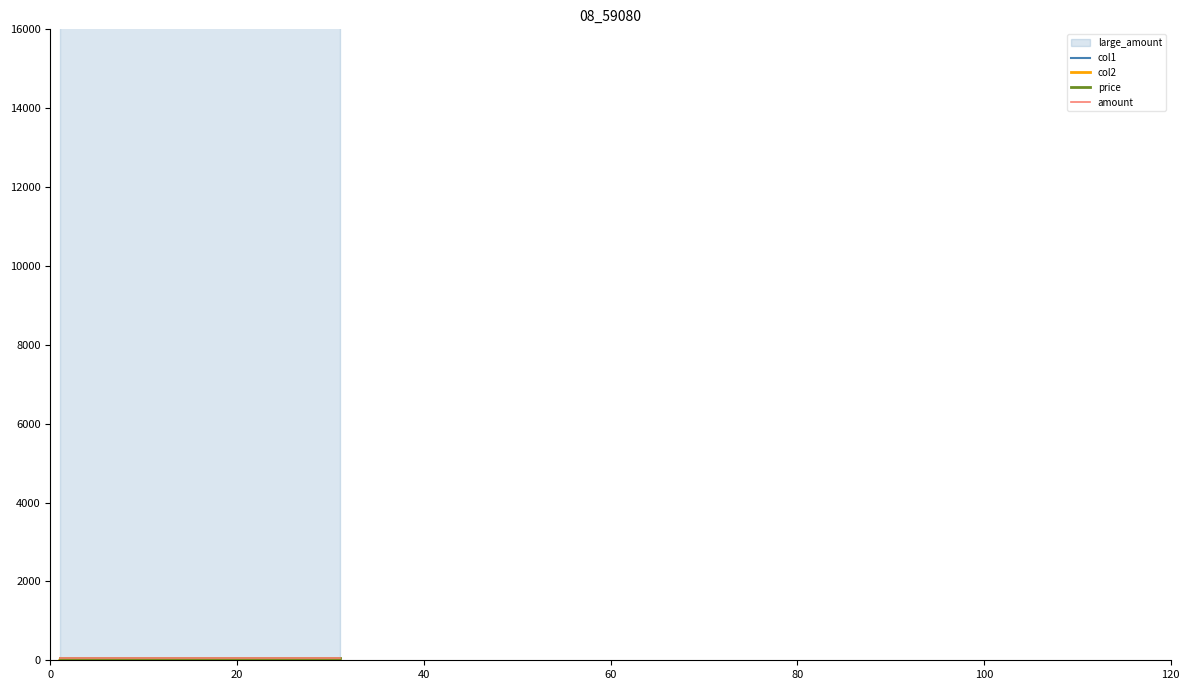

True or false: price and amount cross at least once.

False